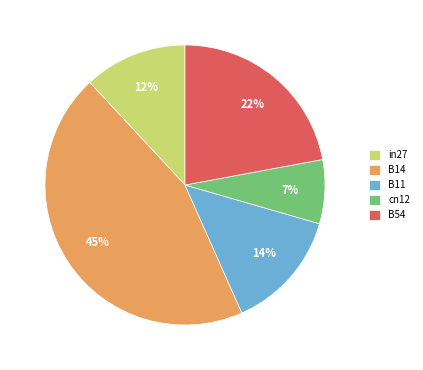

Does in27 represent more than half of the total?

No